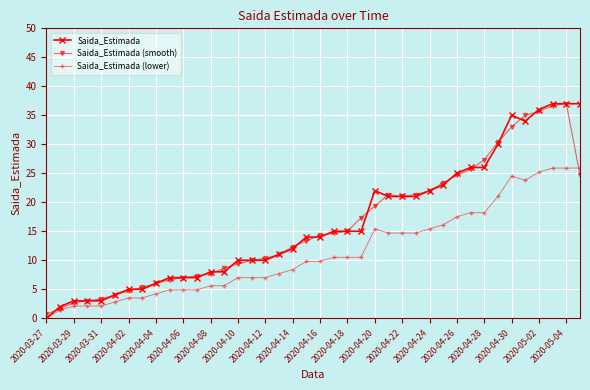

Reading left to right, transcribe all the data shown in this chart.

Saida_Estimada: 0.0	2.0	3.0	3.0	3.0	4.0	5.0	5.0	6.0	7.0	7.0	7.0	8.0	8.0	10.0	10.0	10.0	11.0	12.0	14.0	14.0	15.0	15.0	15.0	22.0	21.0	21.0	21.0	22.0	23.0	25.0	26.0	26.0	30.0	35.0	34.0	36.0	37.0	37.0	37.0
Saida_Estimada (smooth): 0.7	1.7	2.7	3.0	3.3	4.0	4.7	5.3	6.0	6.7	7.0	7.3	7.7	8.7	9.3	10.0	10.3	11.0	12.3	13.3	14.3	14.7	15.0	17.3	19.3	21.3	21.0	21.3	22.0	23.3	24.7	25.7	27.3	30.3	33.0	35.0	35.7	36.7	37.0	24.7
Saida_Estimada (lower): 0.0	1.4	2.1	2.1	2.1	2.8	3.5	3.5	4.2	4.9	4.9	4.9	5.6	5.6	7.0	7.0	7.0	7.7	8.4	9.8	9.8	10.5	10.5	10.5	15.4	14.7	14.7	14.7	15.4	16.1	17.5	18.2	18.2	21.0	24.5	23.8	25.2	25.9	25.9	25.9